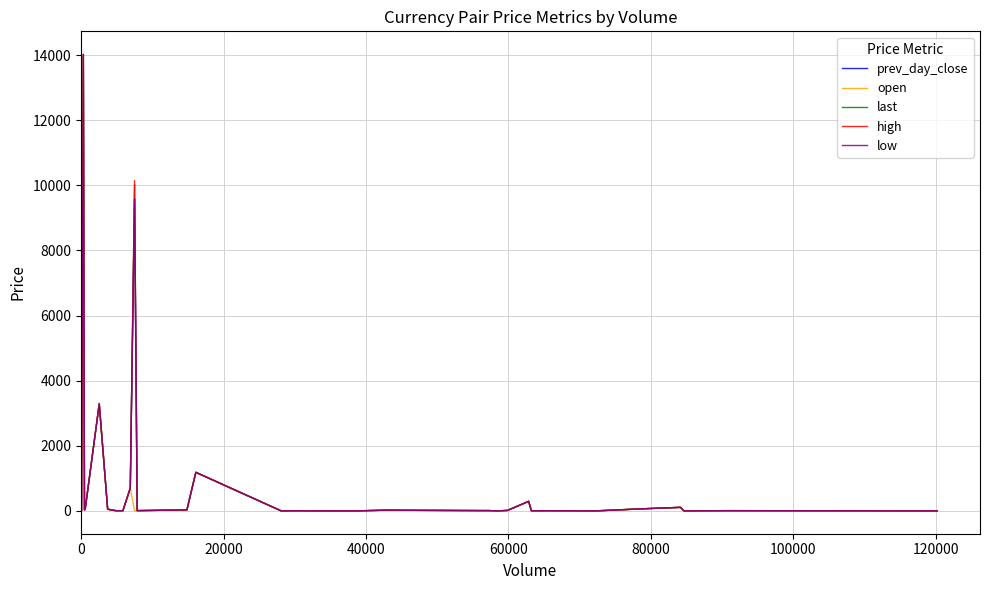

What is the highest value of the open series?

14010.0